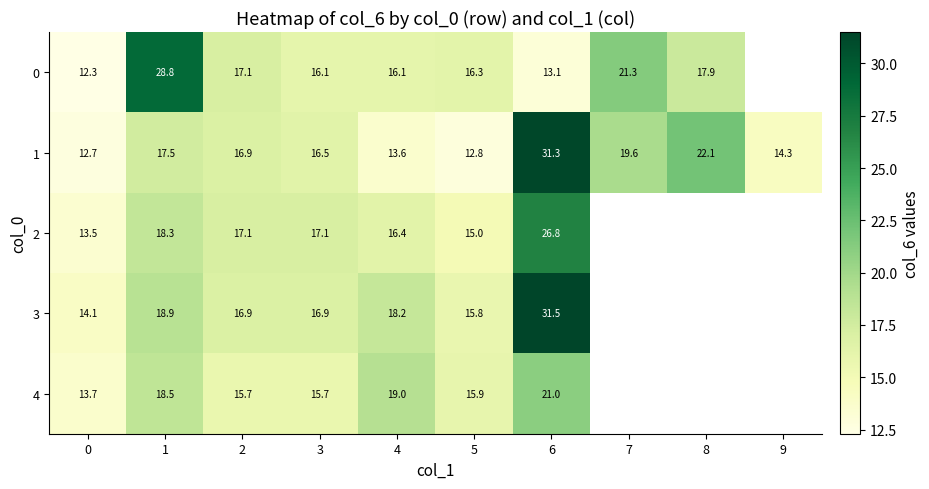

At 5, list the series in order from smallest to largest.

1, 2, 3, 4, 0